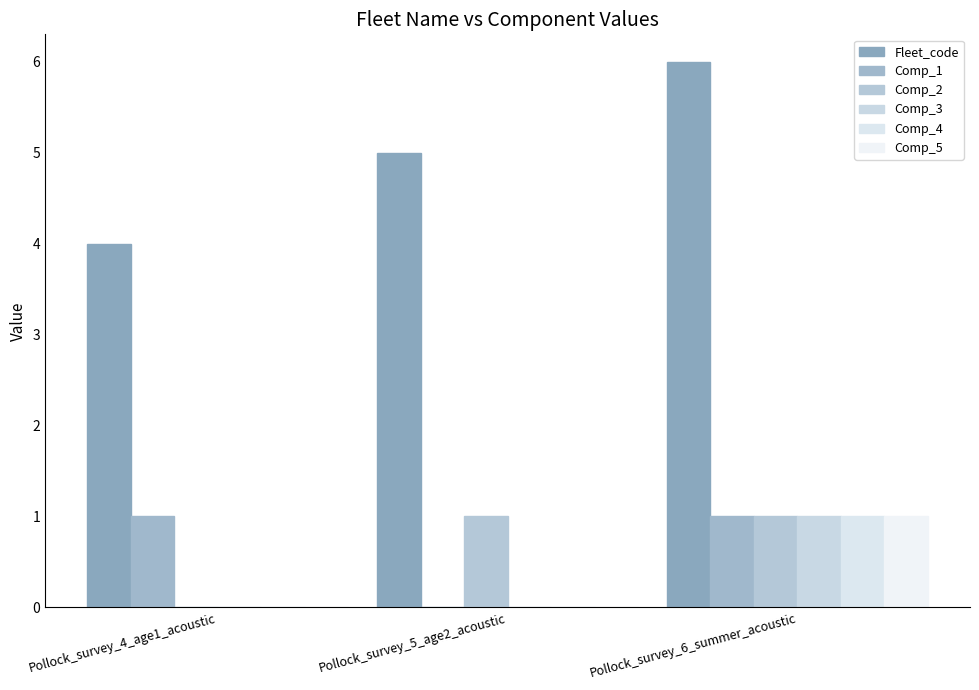

Count the number of categories in the chart.

3